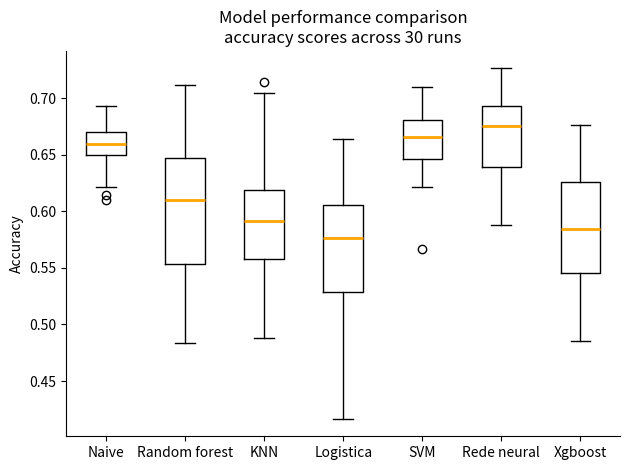

Where does the lower whisker of the box for Rede neural end on the y-axis? The values are not printed on the chart, so give them approximately, as read against the axis.

0.590